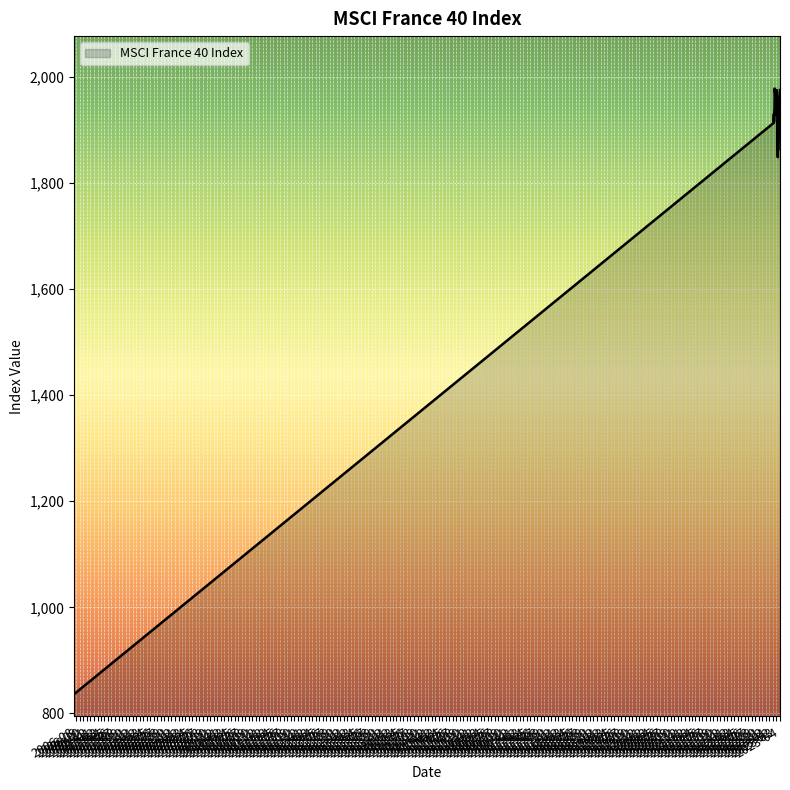

What is the difference between the maximum and minimum values?

1141.9